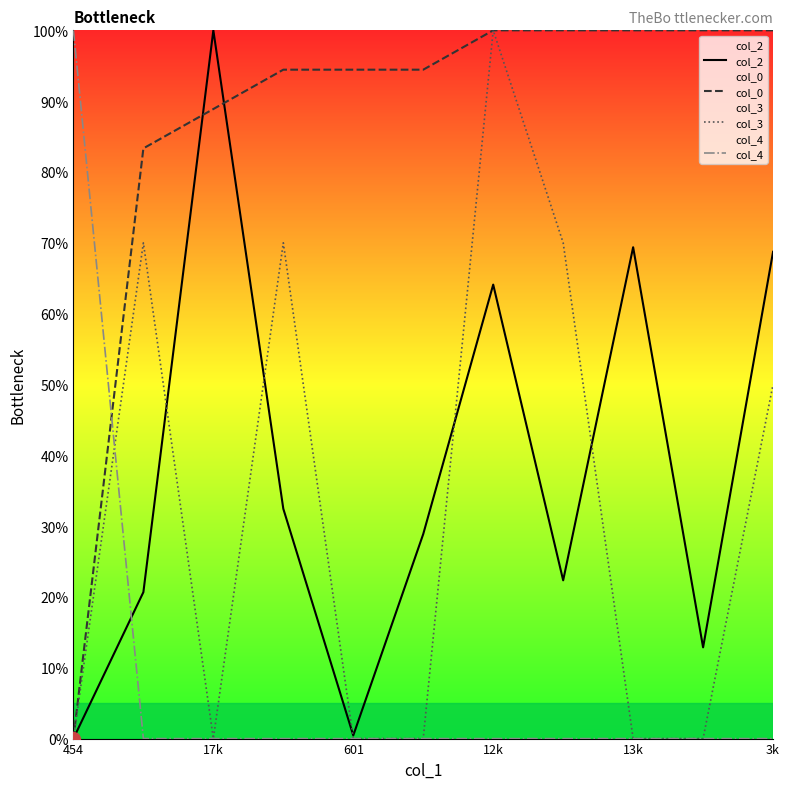

Where is col_3 nearest to the value 50?

3k